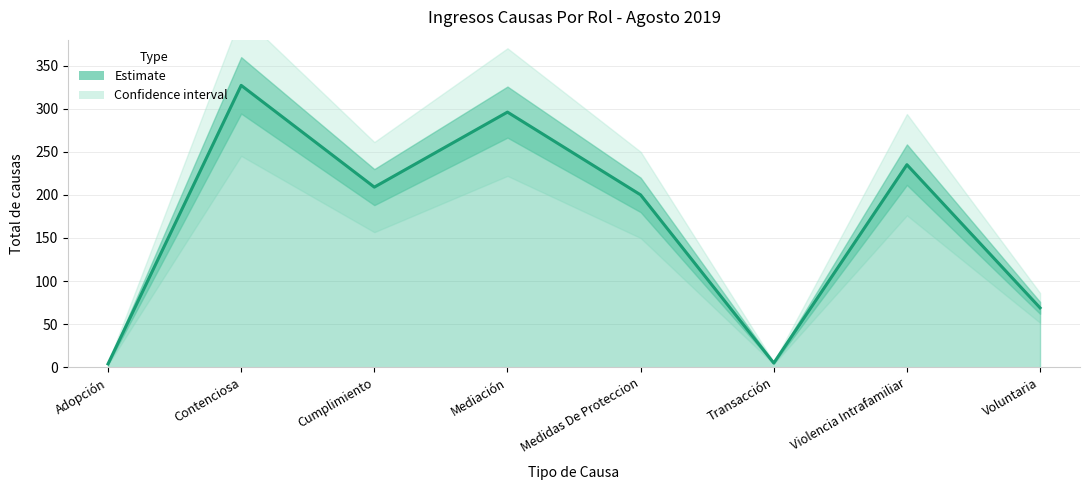

The value at Adopción is 4. True or false?

True